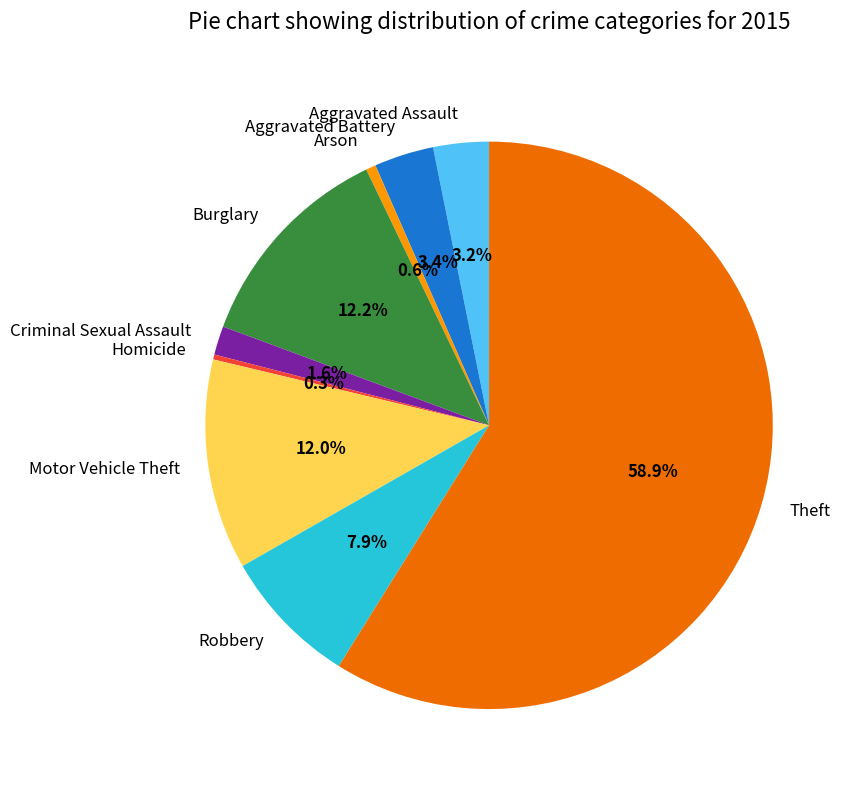

Which has a higher value, Aggravated Battery or Arson?

Aggravated Battery